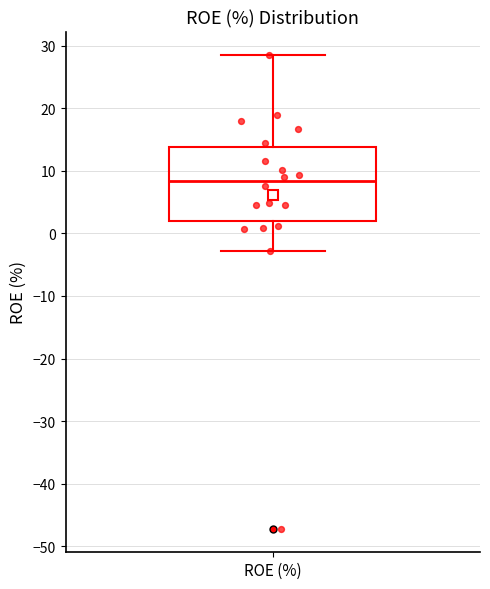

Read this box plot against the y-axis: the position of the median line, the range covered by the box, and the ends of both whiskers. The values are not printed on the chart, so give them approximately, as read against the axis.

median 8, box 2 to 14, whiskers -3 to 29